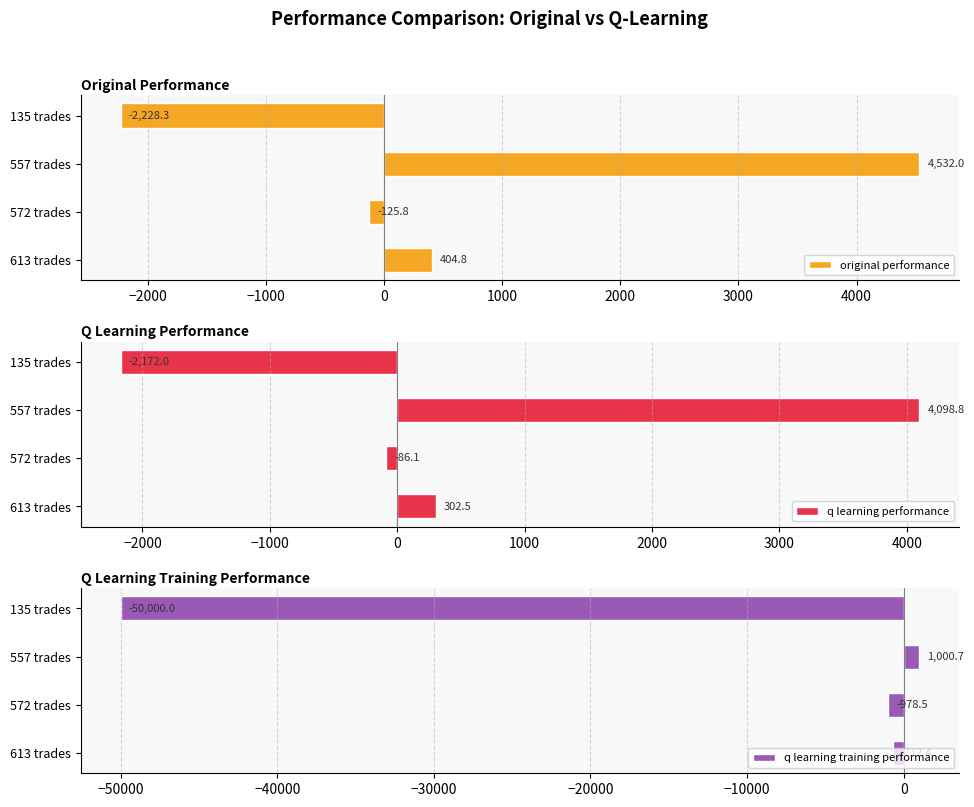

List the labels in order of original performance value, largest first.

557 trades, 613 trades, 572 trades, 135 trades